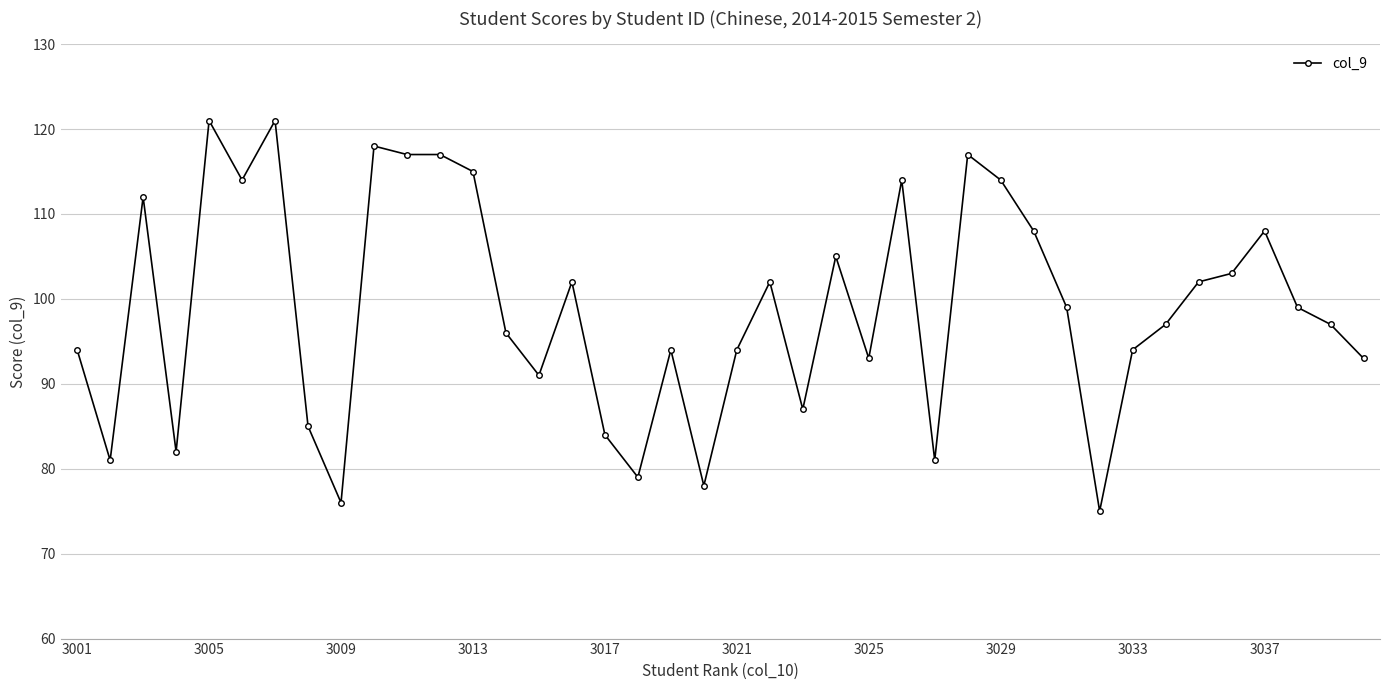

Reading left to right, extract all data points from this chart.

94	81	112	82	121	114	121	85	76	118	117	117	115	96	91	102	84	79	94	78	94	102	87	105	93	114	81	117	114	108	99	75	94	97	102	103	108	99	97	93